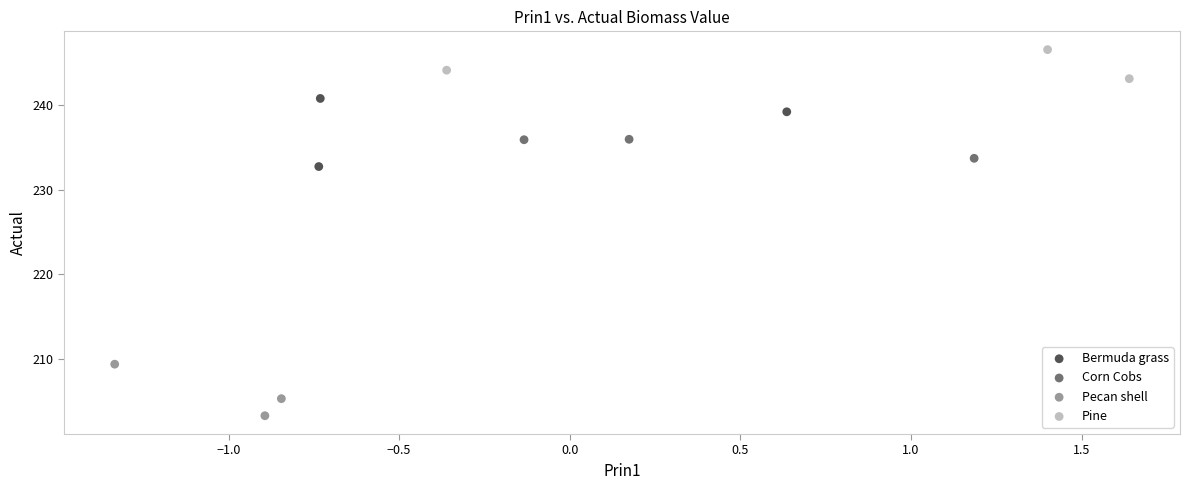

What are all the series names shown in the legend?

Bermuda grass, Corn Cobs, Pecan shell, Pine